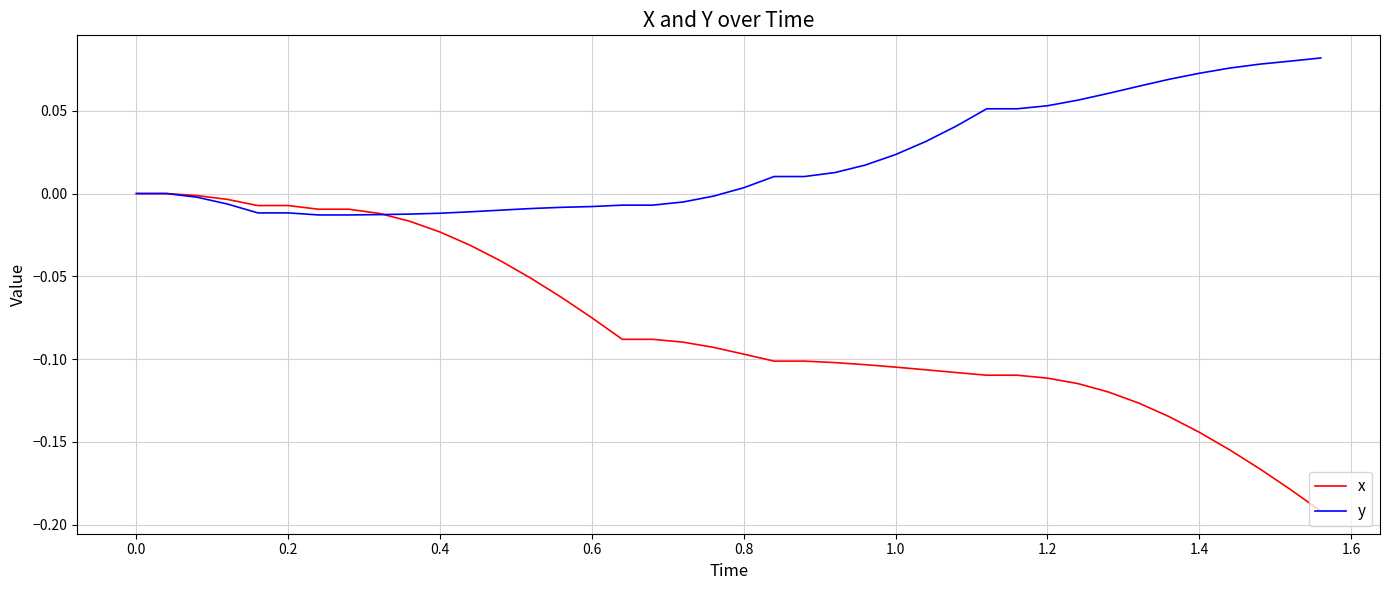

Which series has the widest spread of values?

x